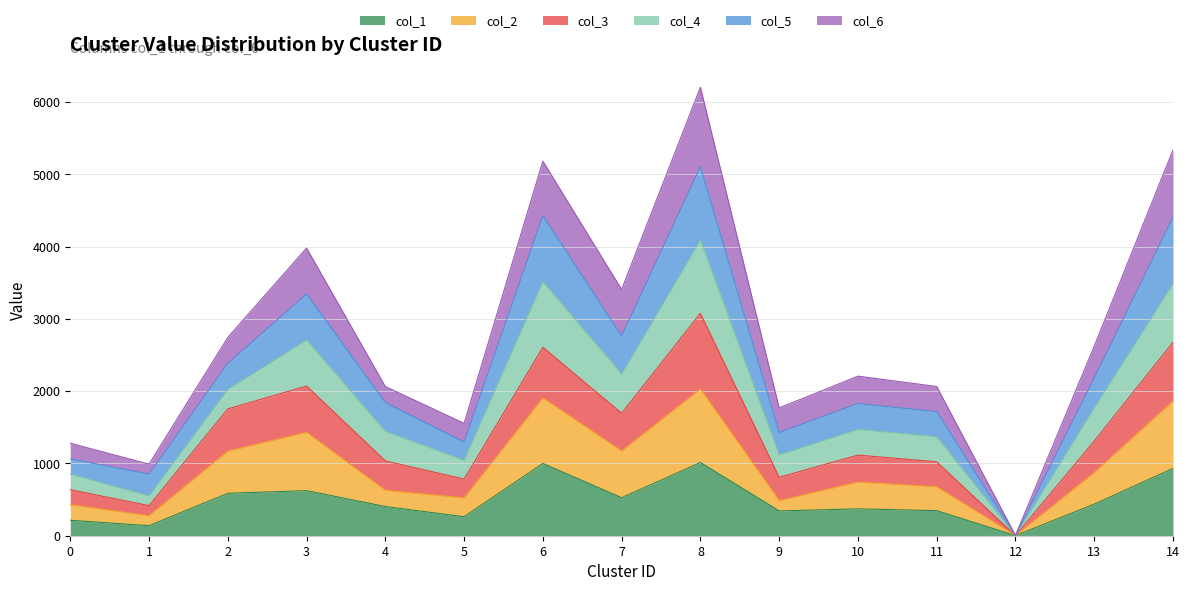

What is the difference between the maximum and minimum values in the col_1 series?

1011